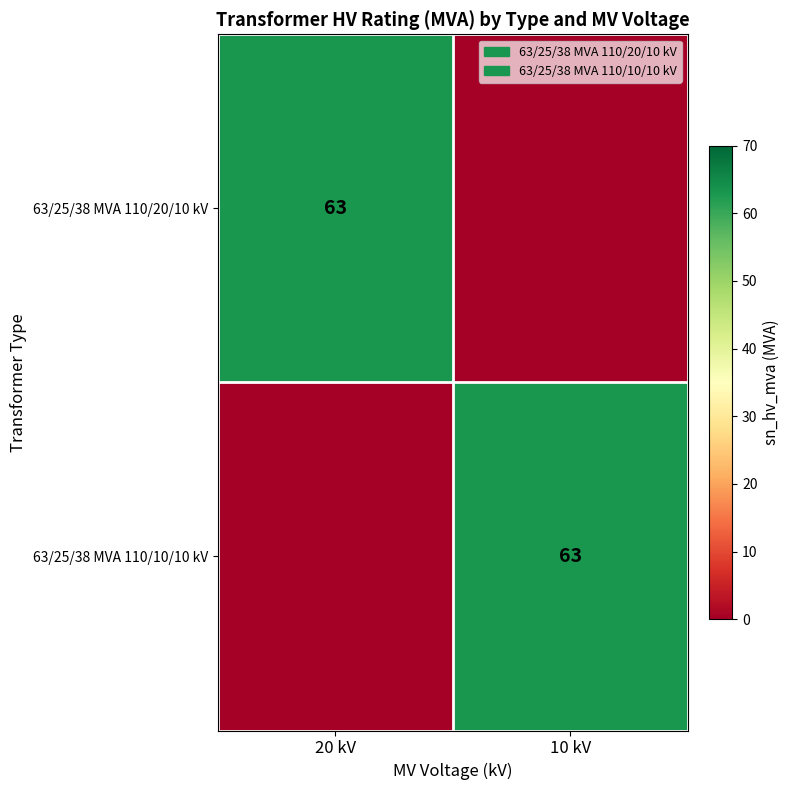

True or false: 63/25/38 MVA 110/10/10 kV has a value of 63 at 10 kV.

True